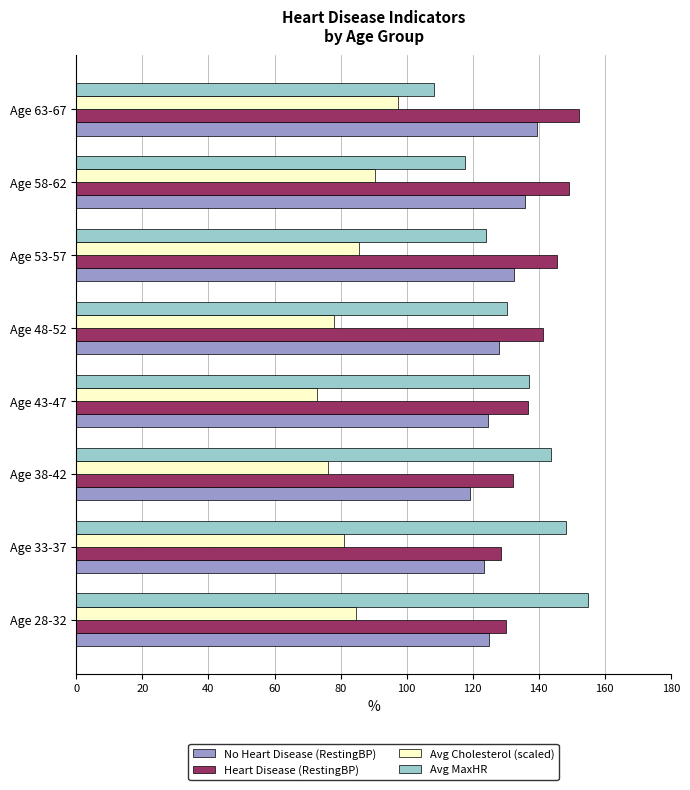

What value does the Avg MaxHR series have at Age 33-37?

148.3